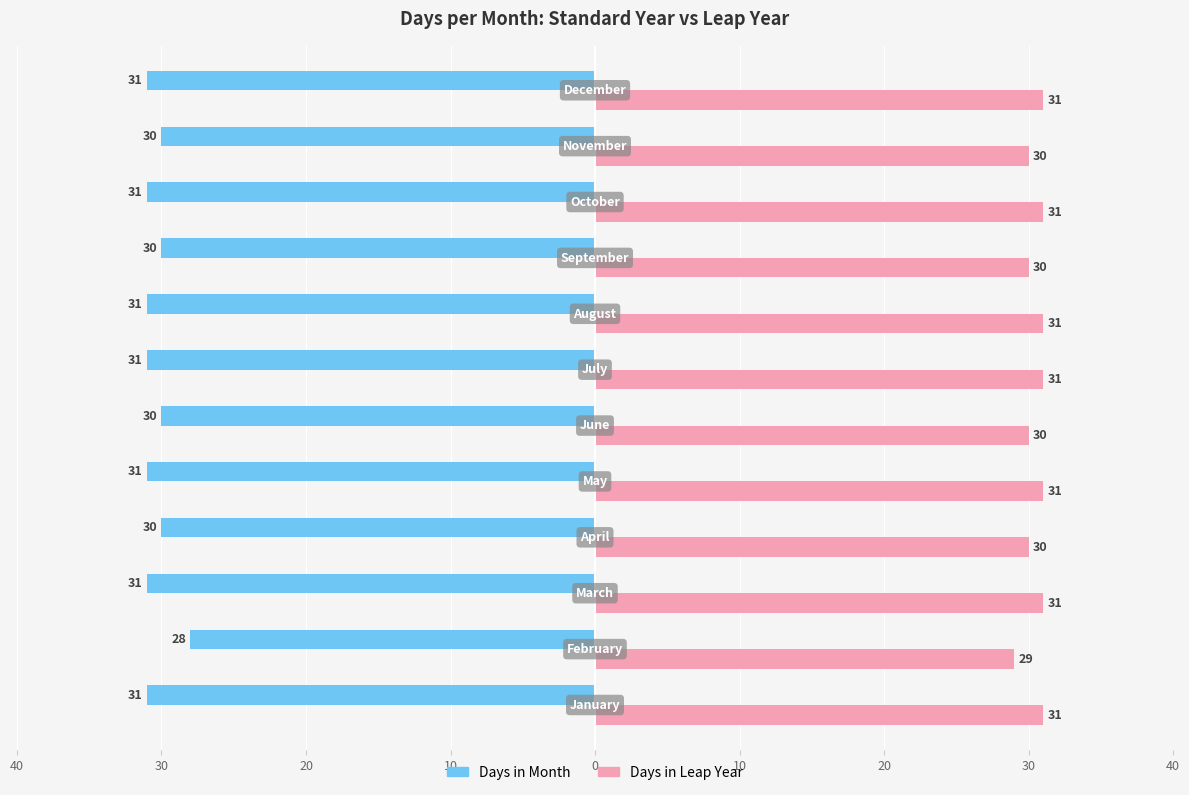

What are all the series names shown in the legend?

Days in Month, Days in Leap Year